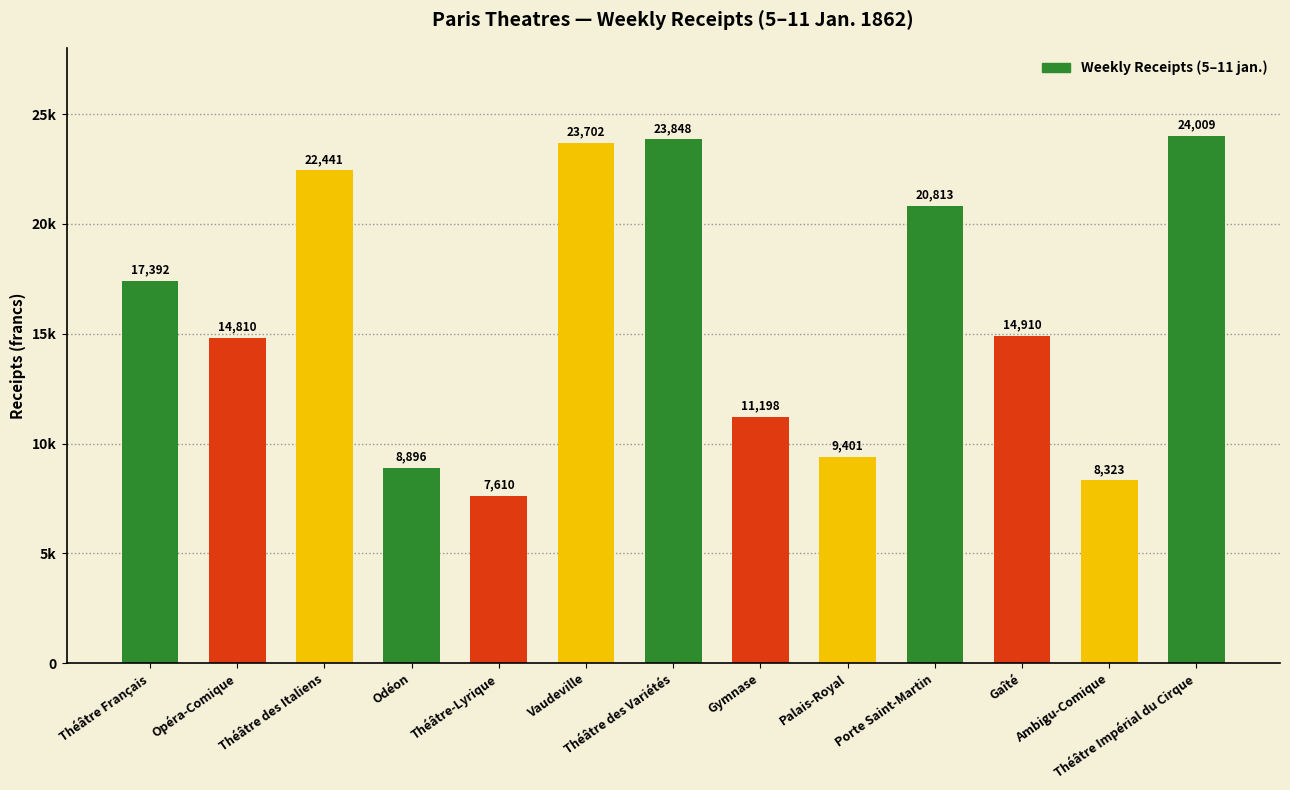

List the labels in order of value, smallest first.

Théâtre-Lyrique, Ambigu-Comique, Odéon, Palais-Royal, Gymnase, Opéra-Comique, Gaîté, Théâtre Français, Porte Saint-Martin, Théâtre des Italiens, Vaudeville, Théâtre des Variétés, Théâtre Impérial du Cirque